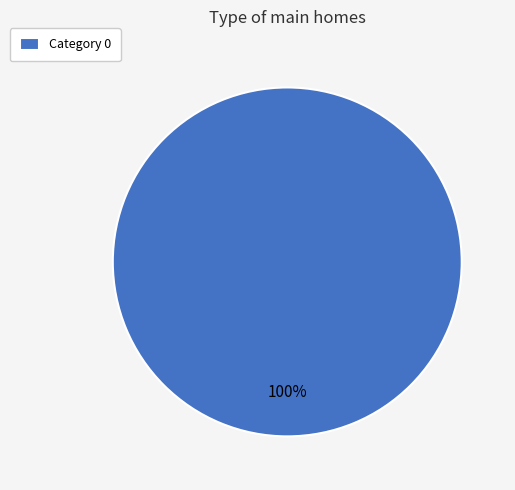

Rank the categories by value from lowest to highest.

Category 0